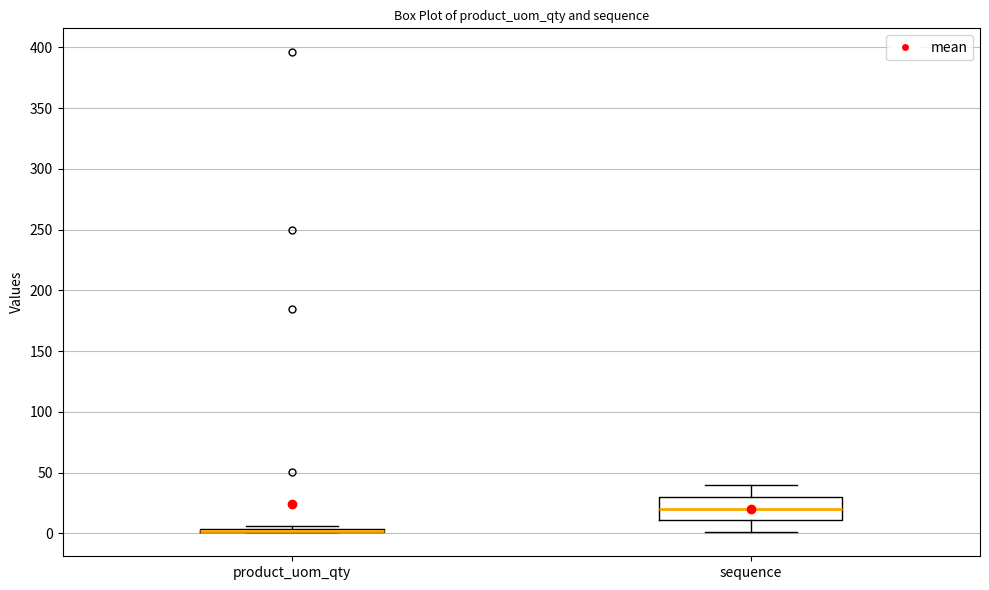

Where is the lower edge of the box for product_uom_qty on the y-axis? The values are not printed on the chart, so give them approximately, as read against the axis.

0